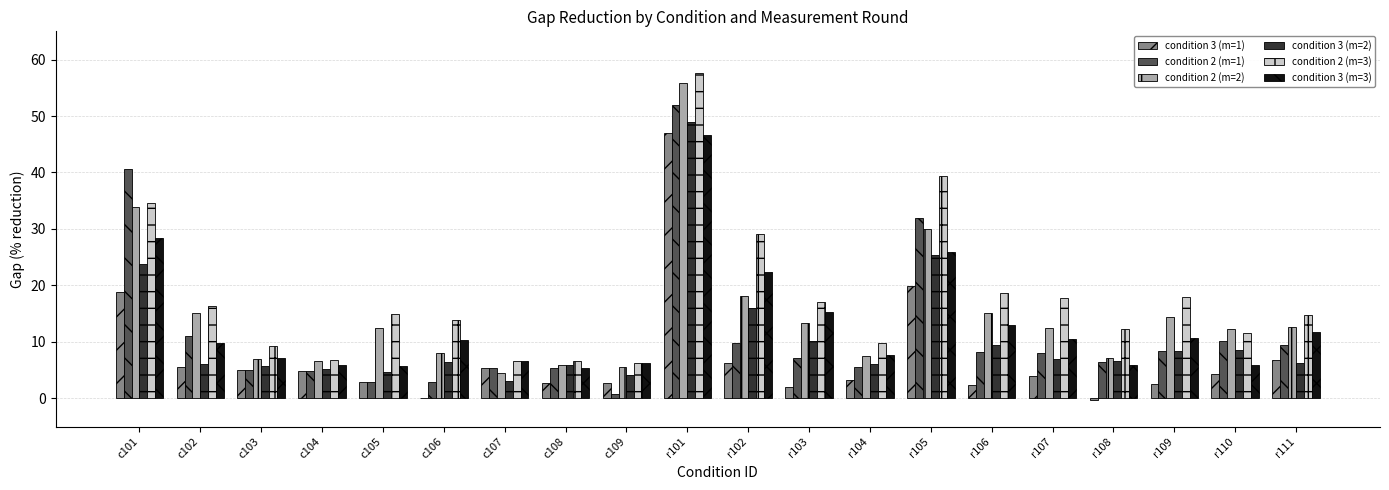

The condition 3 (m=3) series shows 10.3 at c106. True or false?

True